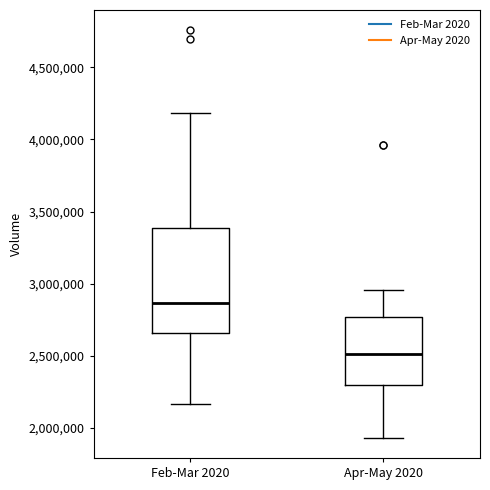

Comparing the boxes themselves (not the whiskers), which one is the tallest?

Feb-Mar 2020